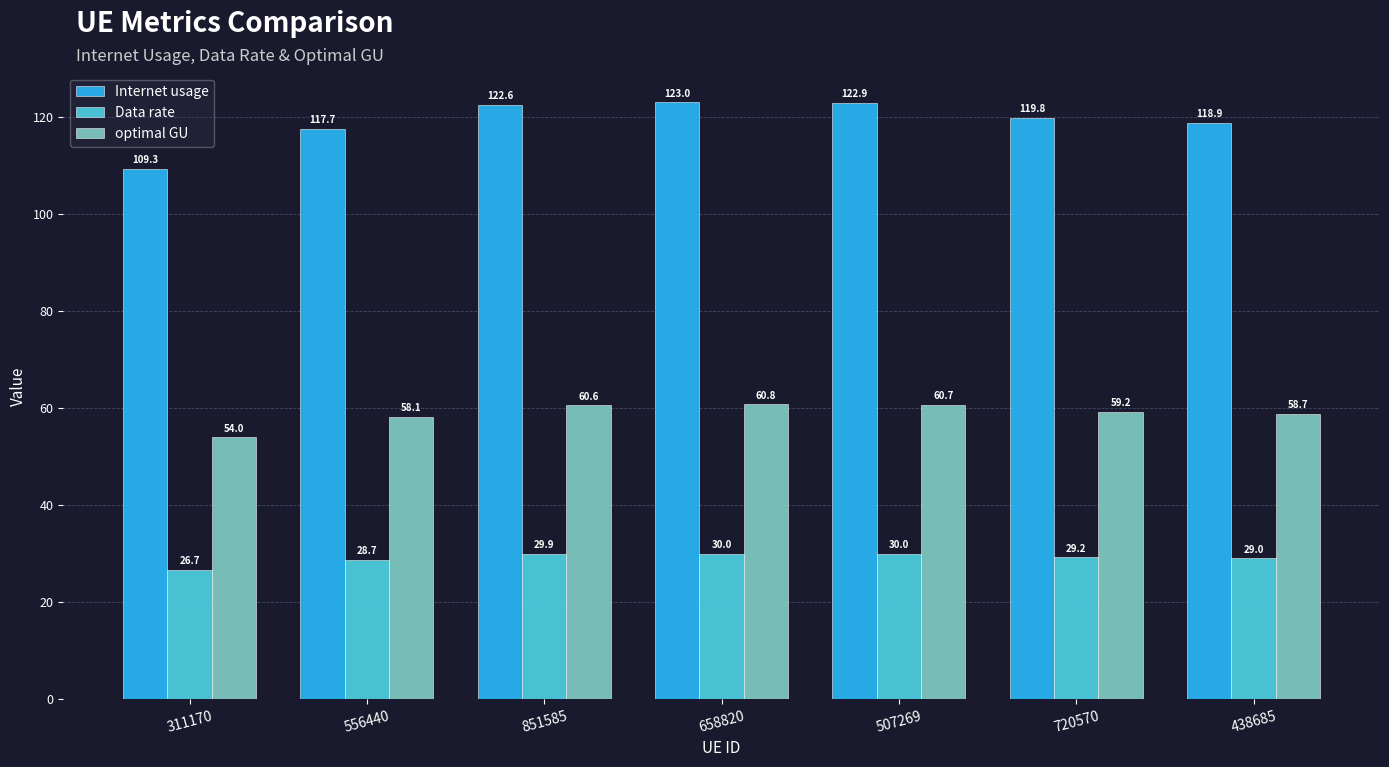

What is the highest value of the optimal GU series?

60.8